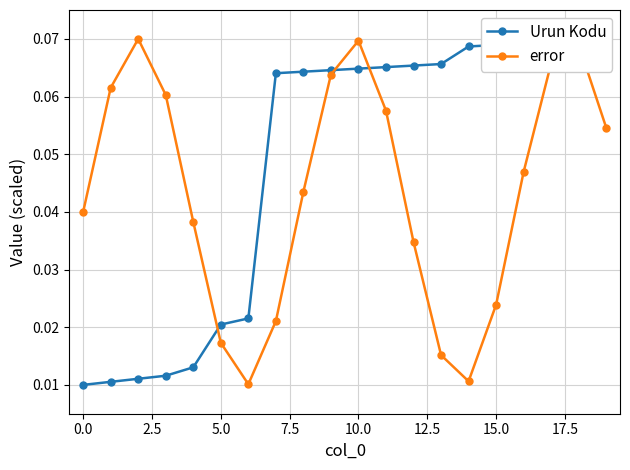

True or false: error has more than 0 interior local peaks.

True